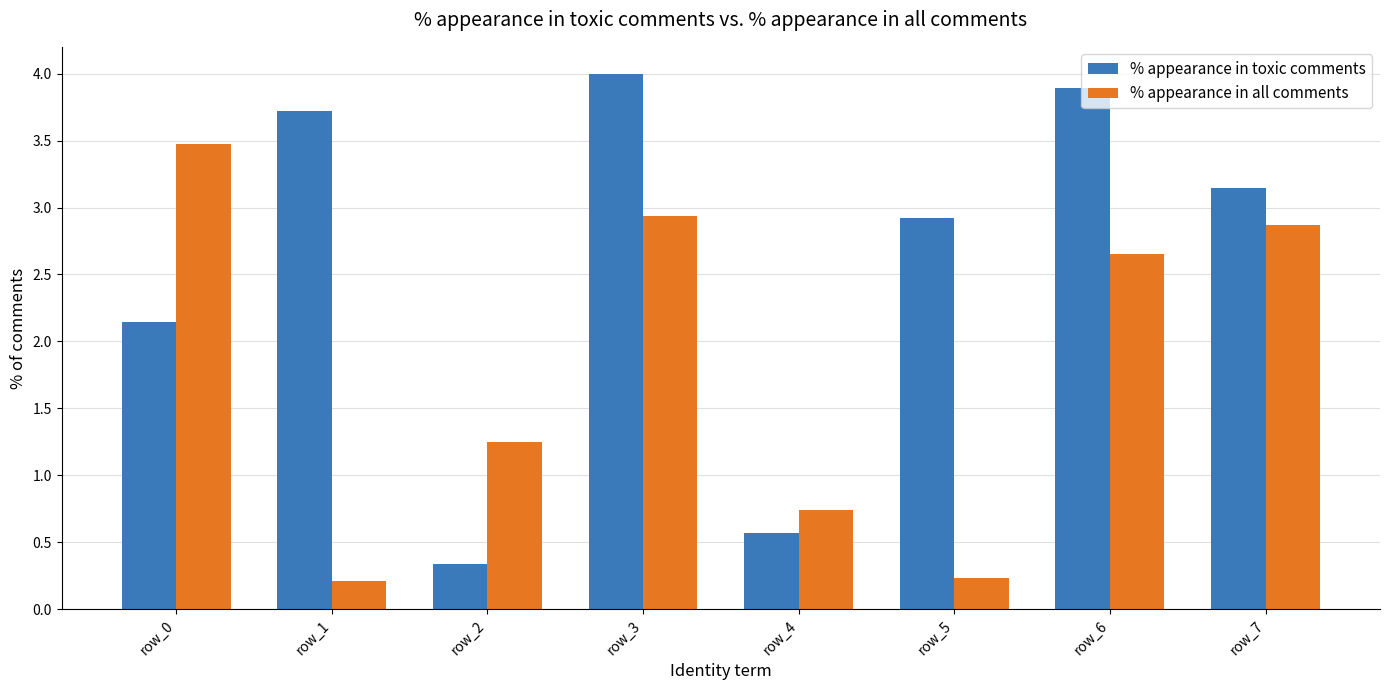

What is the minimum value shown in the chart?

0.2